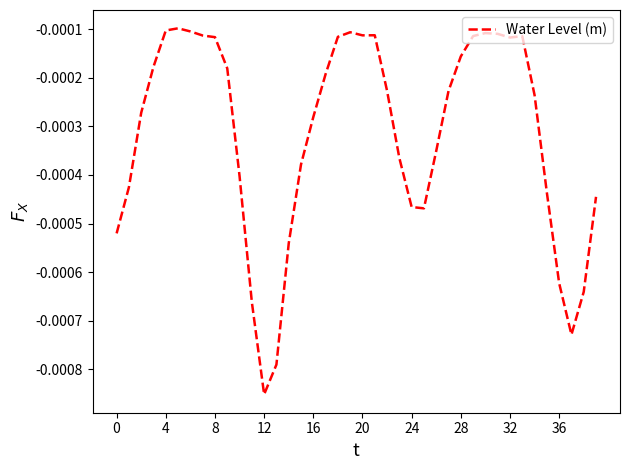

Where is the first local minimum?

12